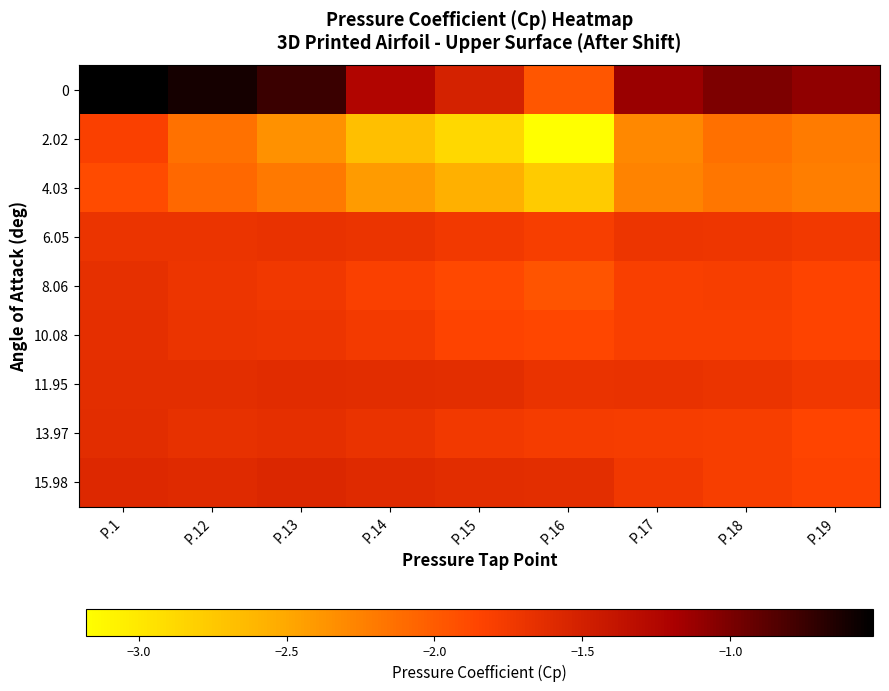

Rank the series at P.12 from highest to lowest value.

0, 15.98, 11.95, 13.97, 10.08, 6.05, 8.06, 4.03, 2.02